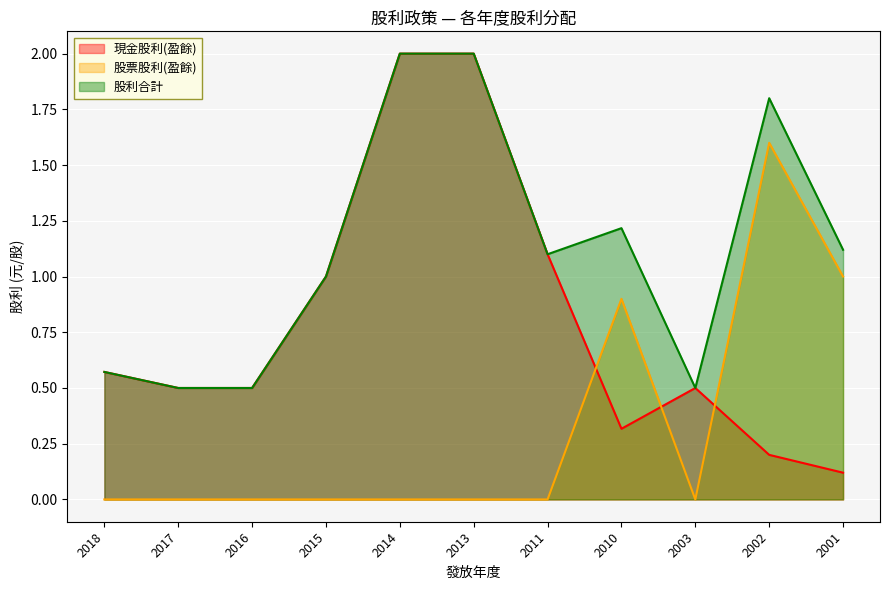

Which category has the highest value in the 股票股利(盈餘) series?

2002